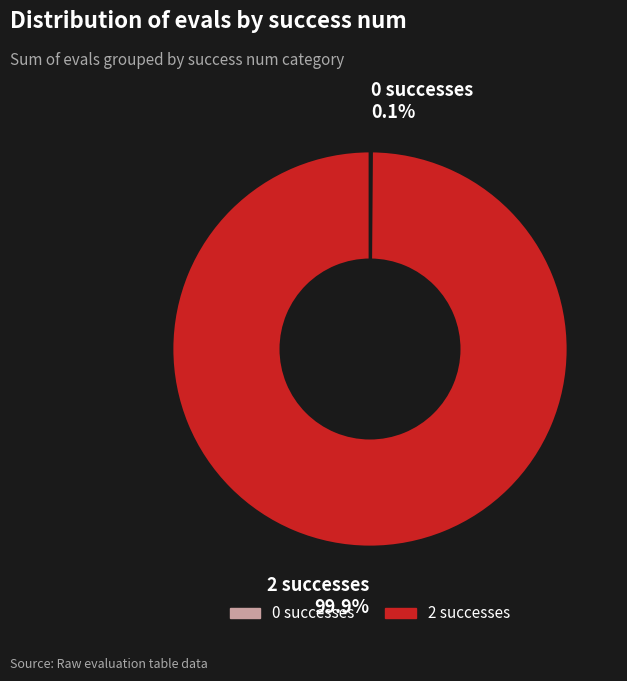

Does any single category account for the majority?

Yes